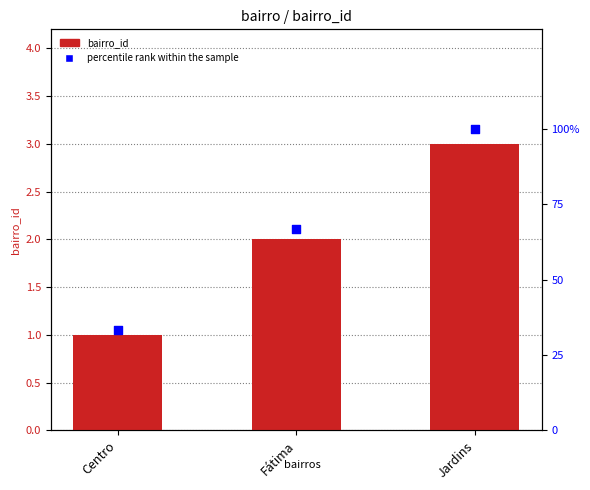

Which series contains the lowest Y value?

bairro_id